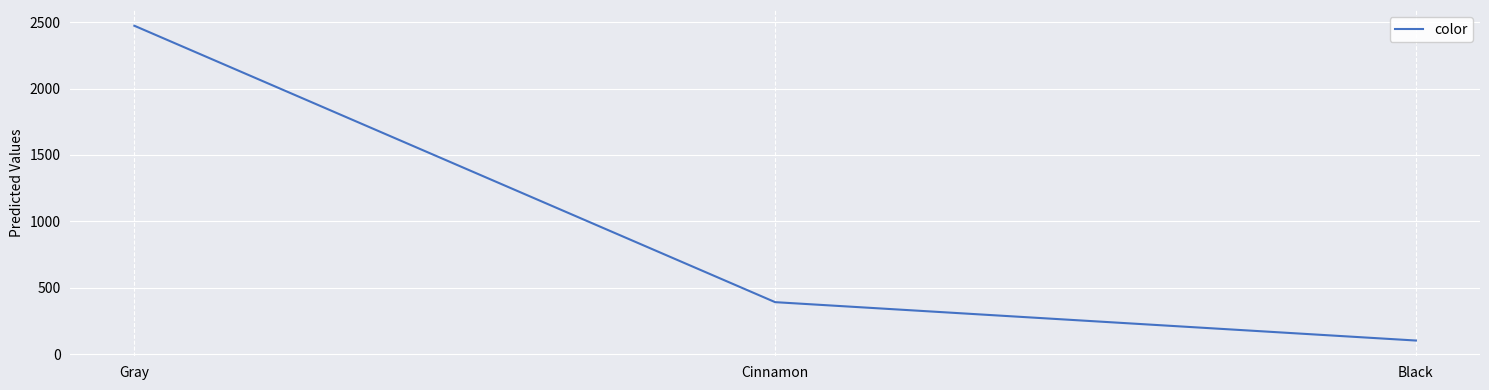

Does the chart display data point markers on the line(s)?

No